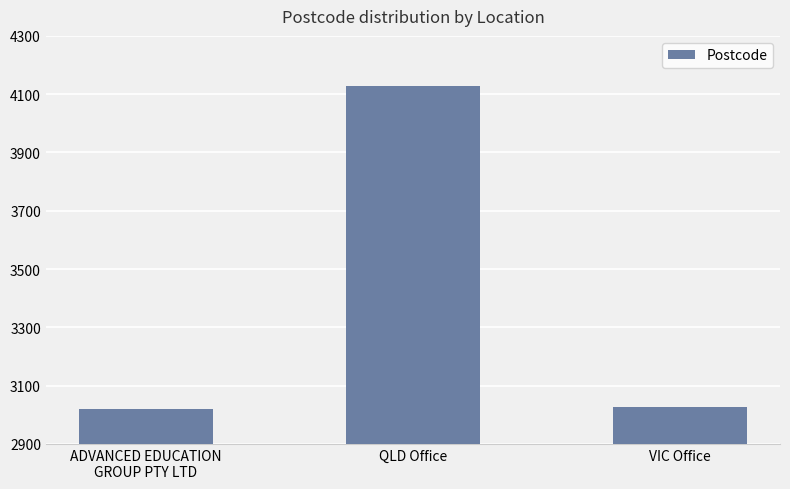

At which category does the chart reach its peak across all series?

QLD Office